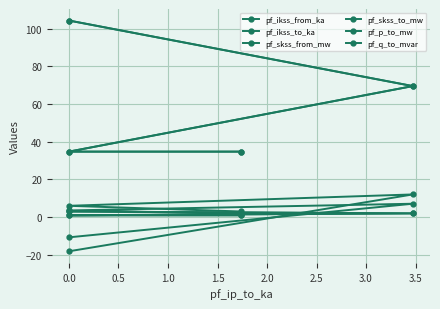

True or false: pf_skss_from_mw and pf_q_to_mvar cross at least once.

False